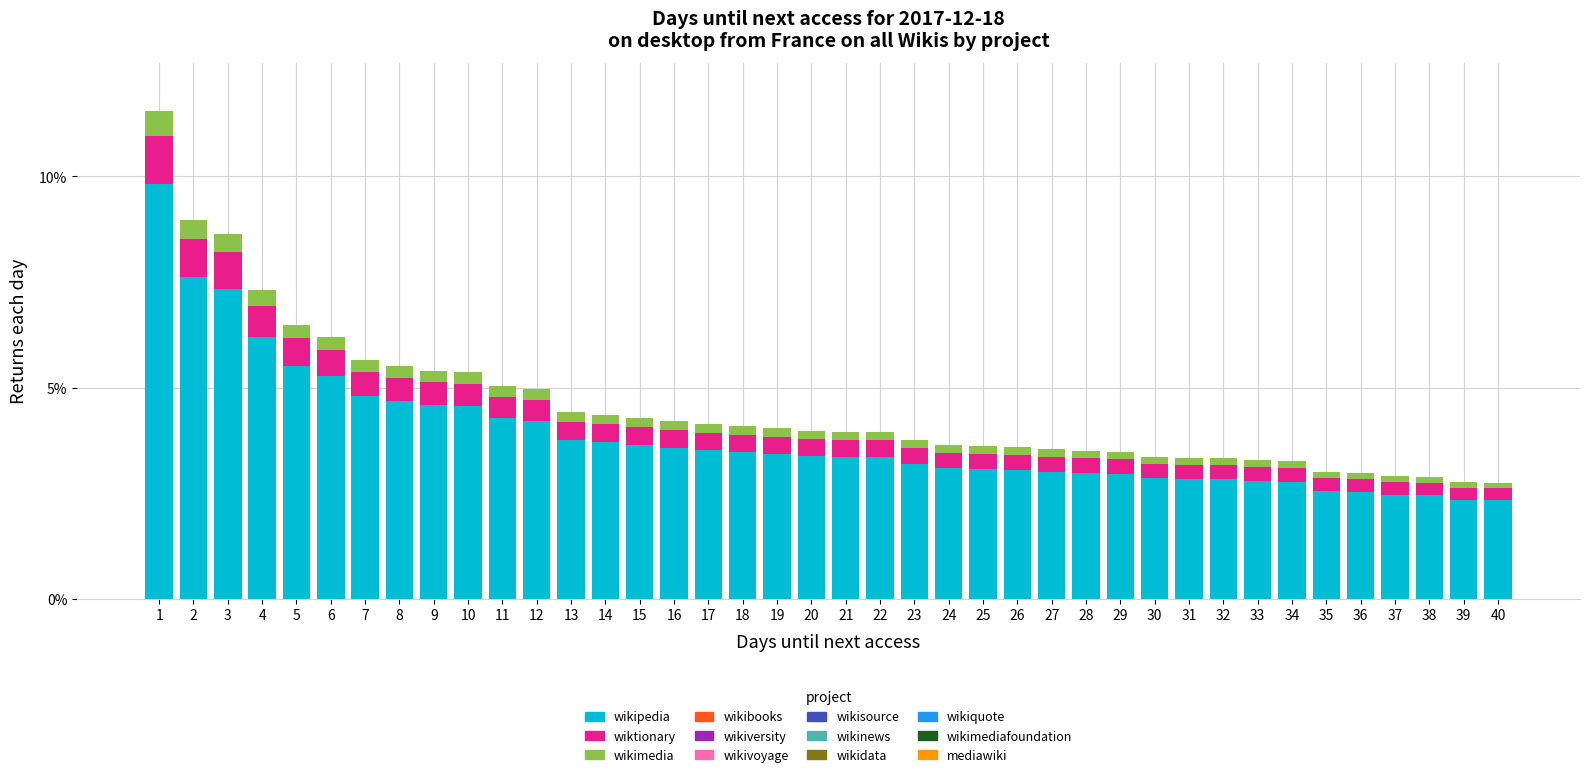

True or false: wikipedia has a value of 1.2 at 31.

False